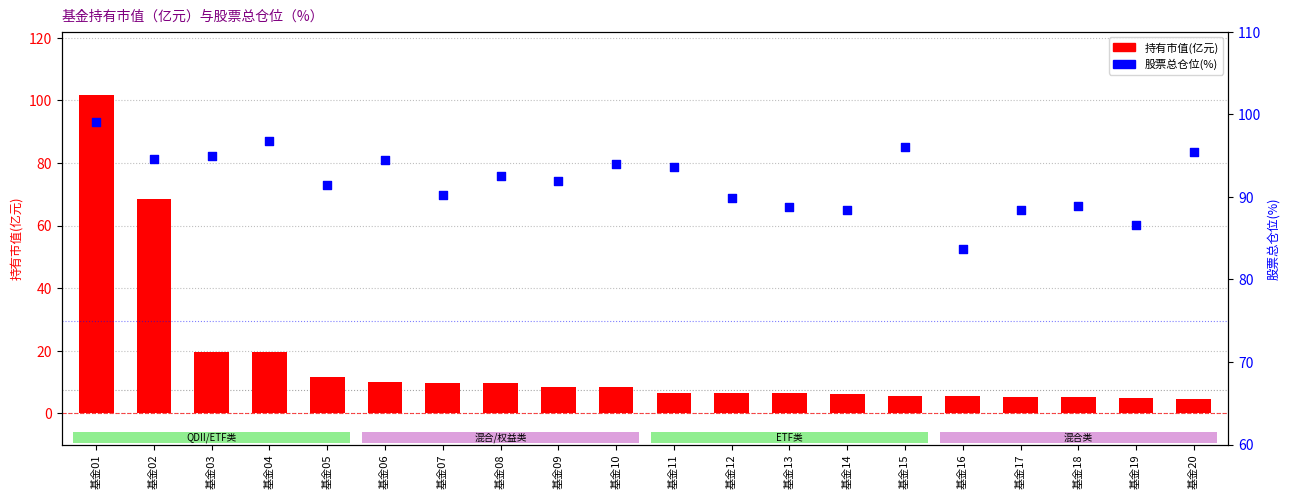

Which series has the largest Y range (max minus min)?

持有市值(亿元)